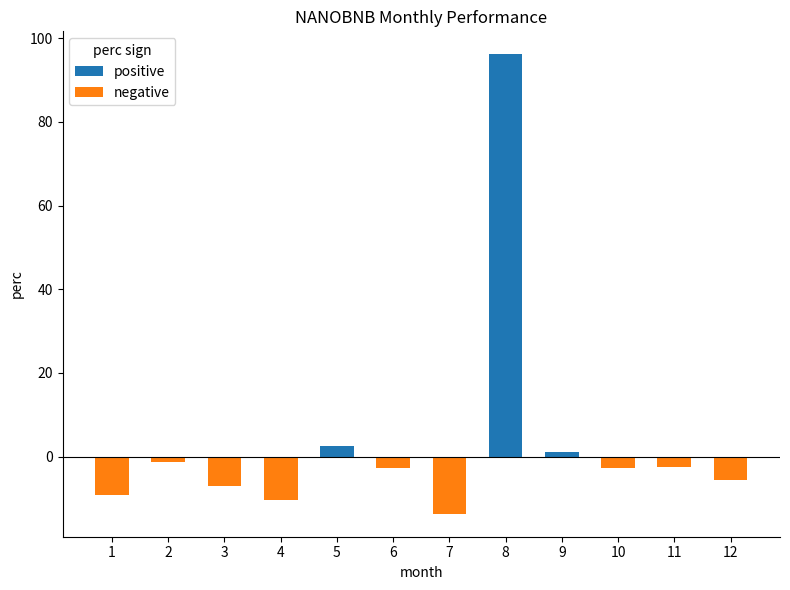

How many bars are there in total?

12